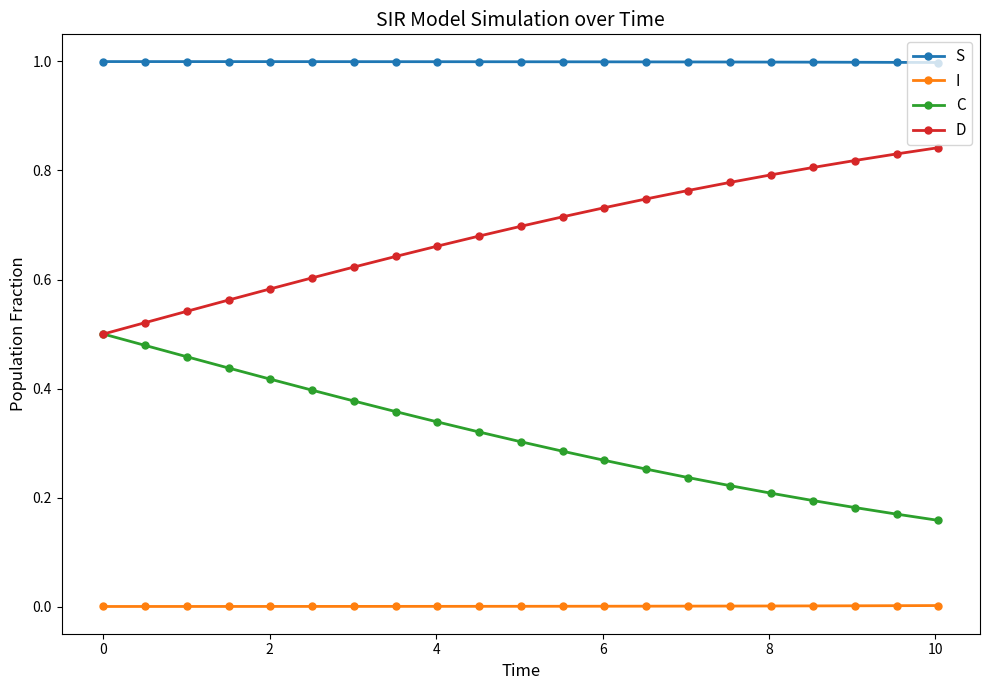

Which series has the largest total across all categories?

S